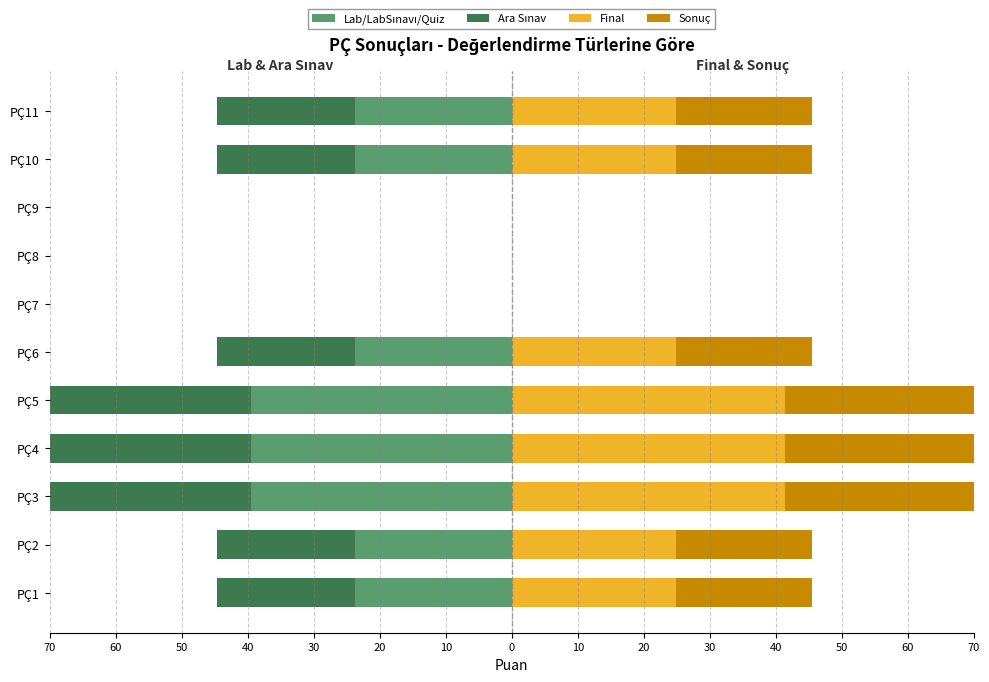

Is it true that Lab/LabSınavı/Quiz equals -12.8 at 60?

False